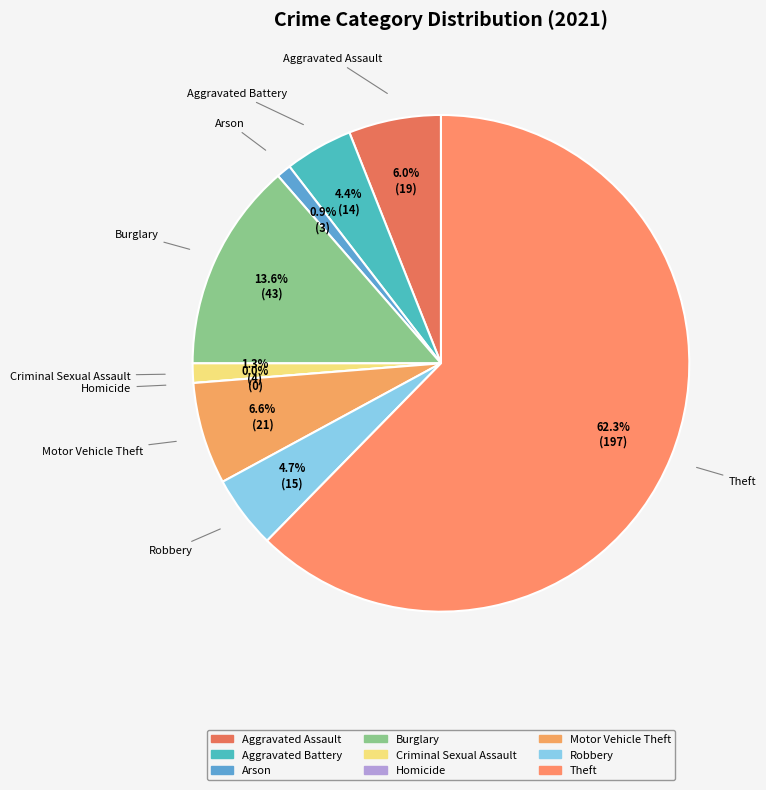

Which slice represents more than half of the pie?

Theft